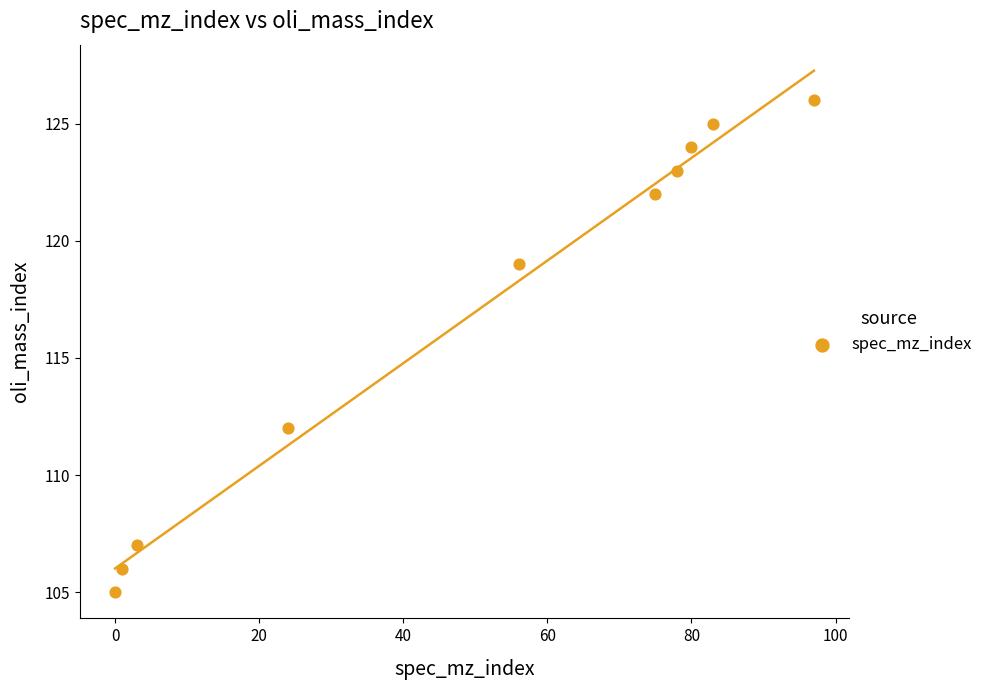

What is the range of X values (max minus min)?

97